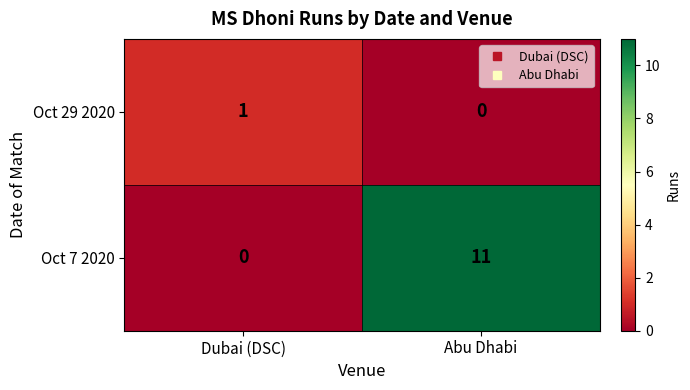

The Oct 7 2020 series shows 11 at Abu Dhabi. True or false?

True